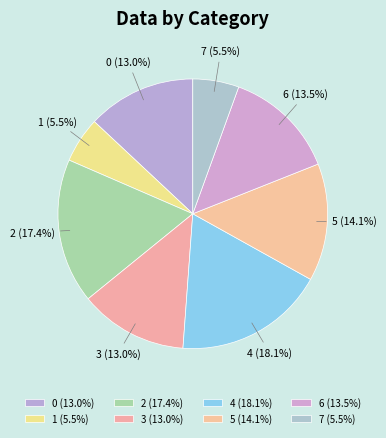

To the nearest percent, what is the average slice percentage?

12%